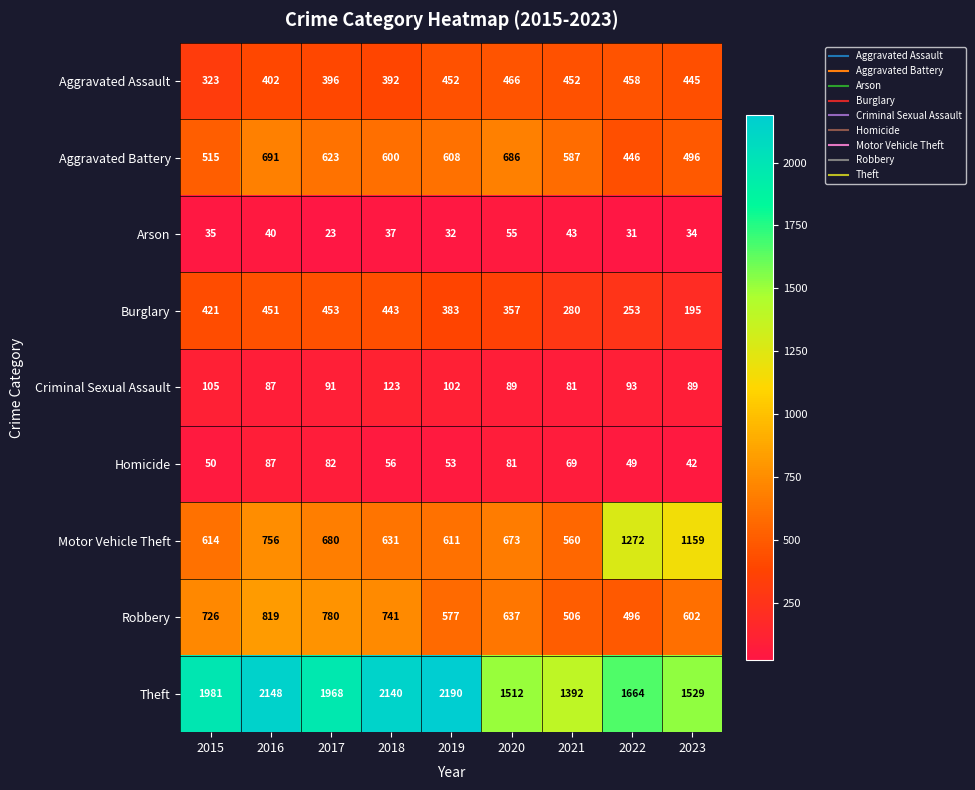

What is the maximum value shown in the chart?

2190